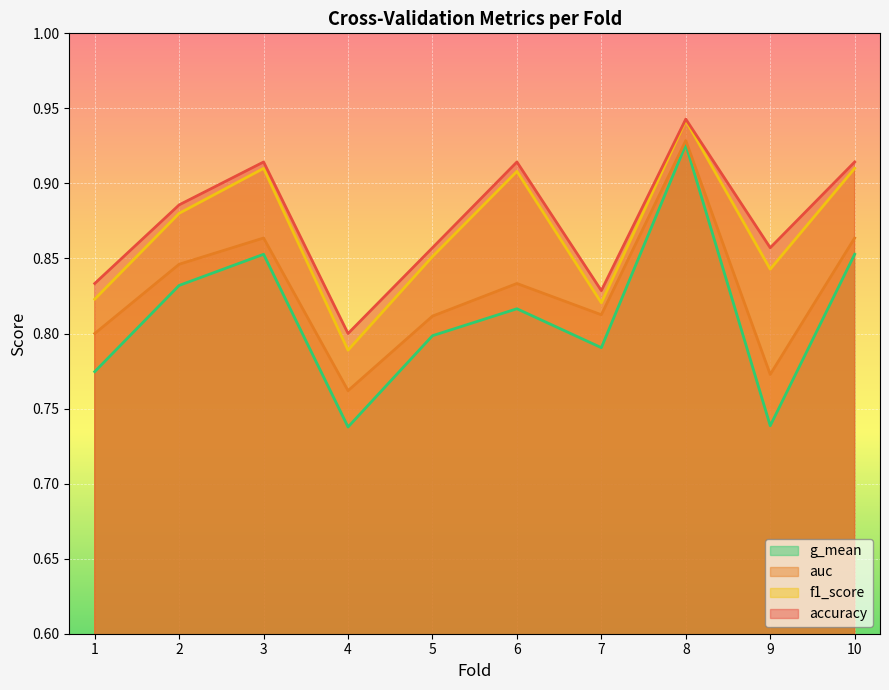

At which label is auc closest to 0?

4